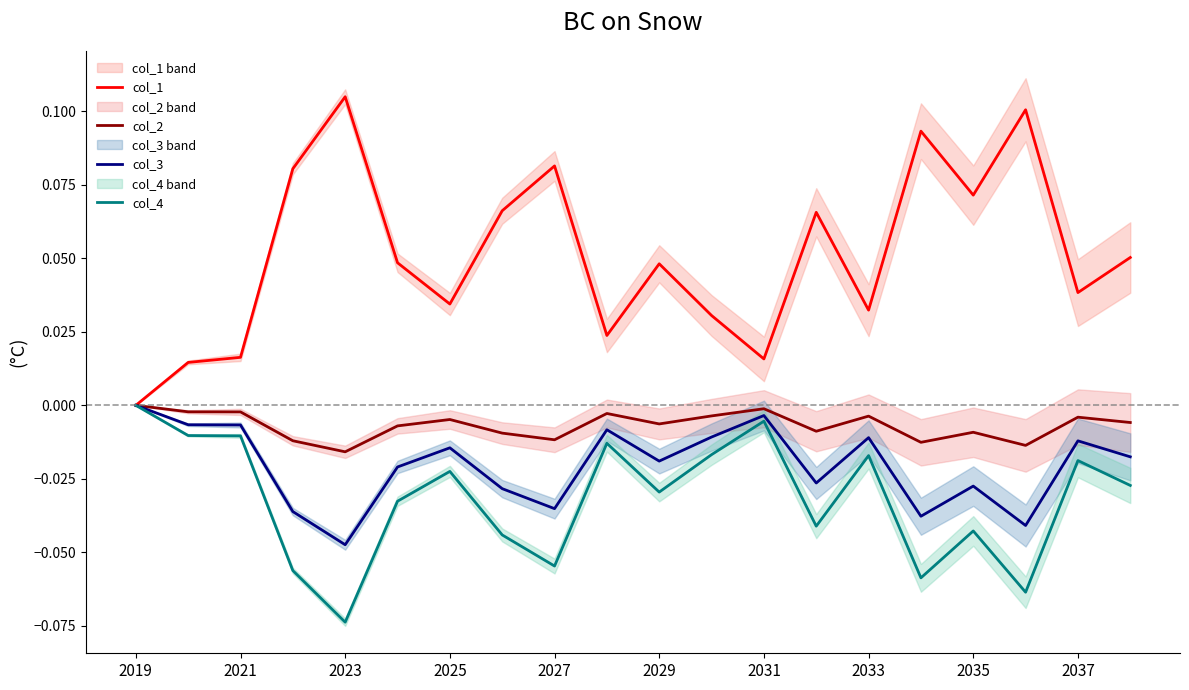

At which label does col_1 reach its minimum?

2019